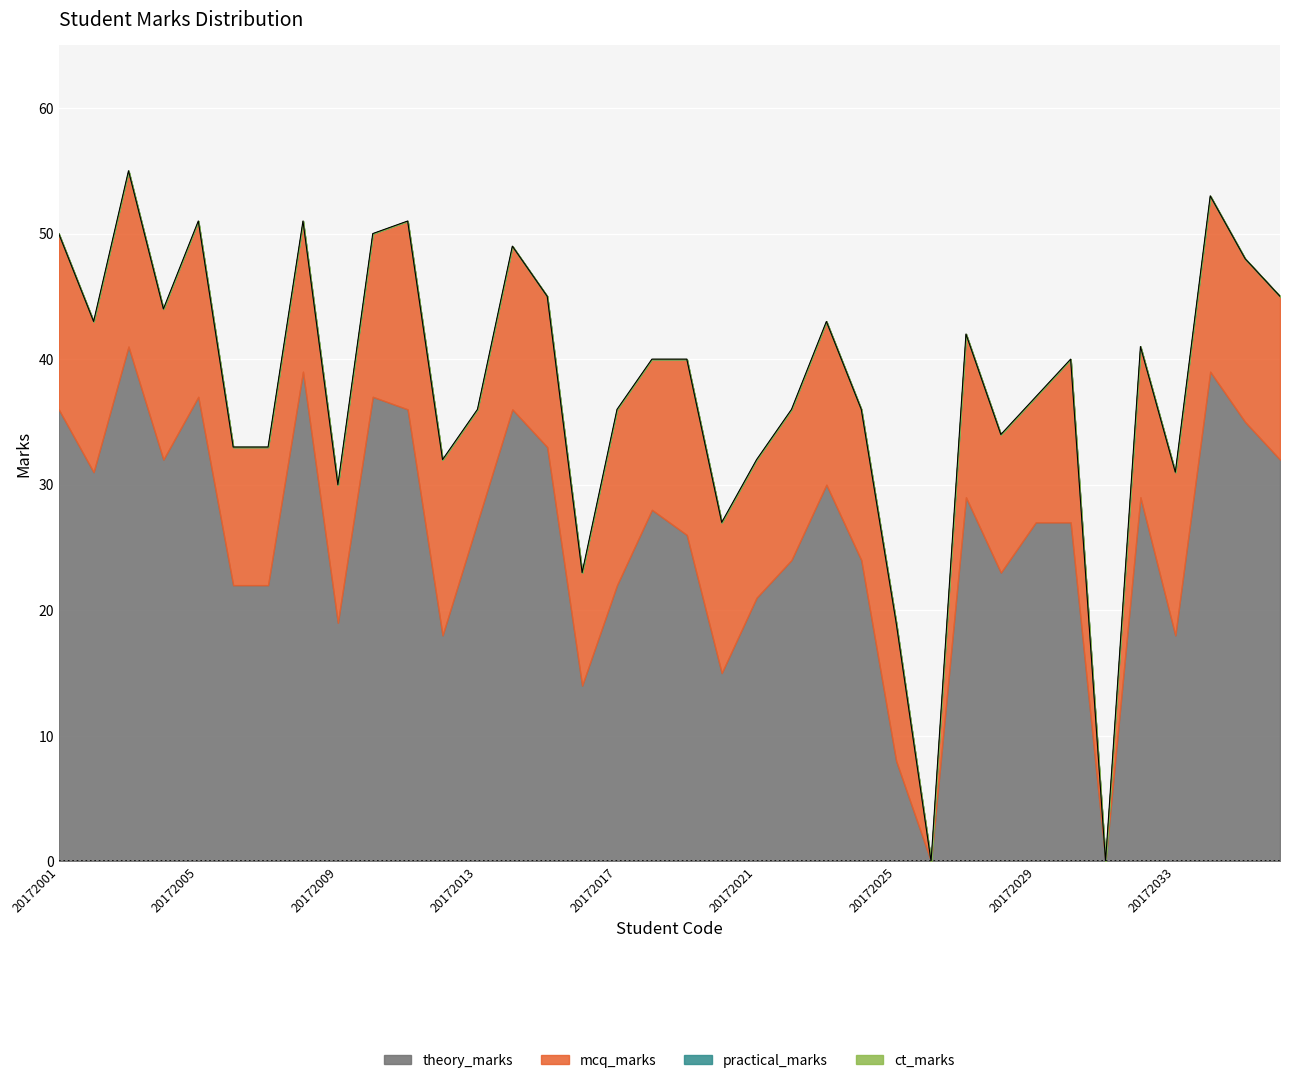

What are all the series names shown in the legend?

theory_marks, mcq_marks, practical_marks, ct_marks